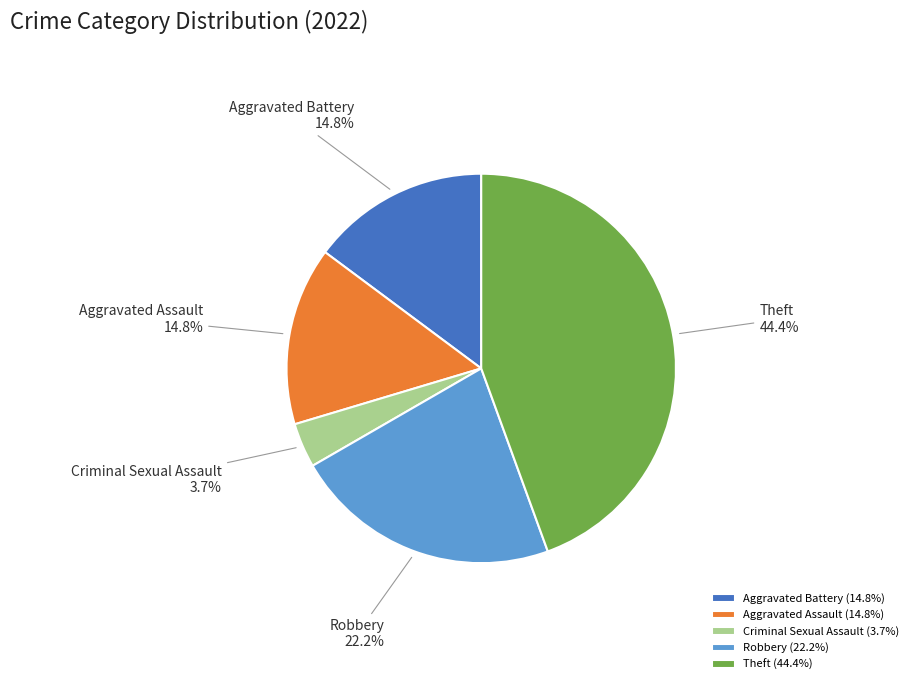

Is there a majority slice in this chart?

No